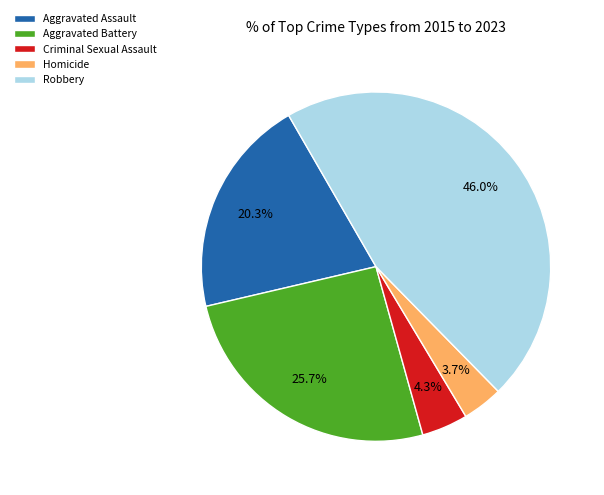

The Robbery slice represents 46% of the pie. True or false?

True